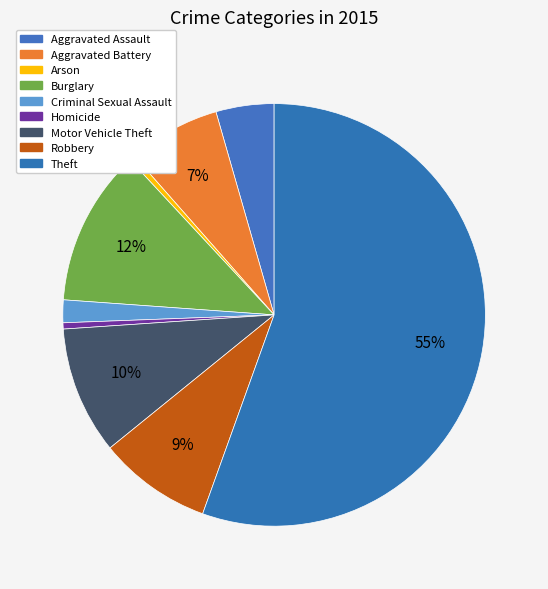

How many slices are in this pie chart?

9